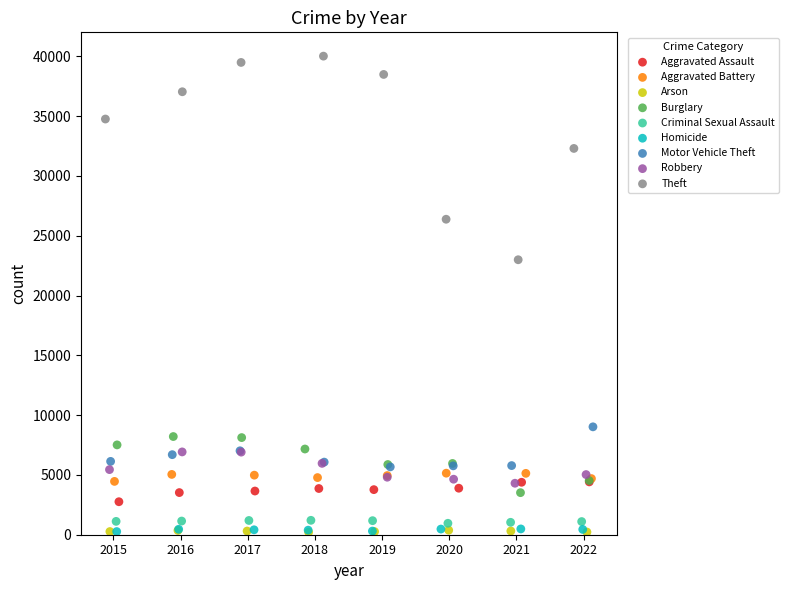

Which series has the widest spread of Y values?

Theft